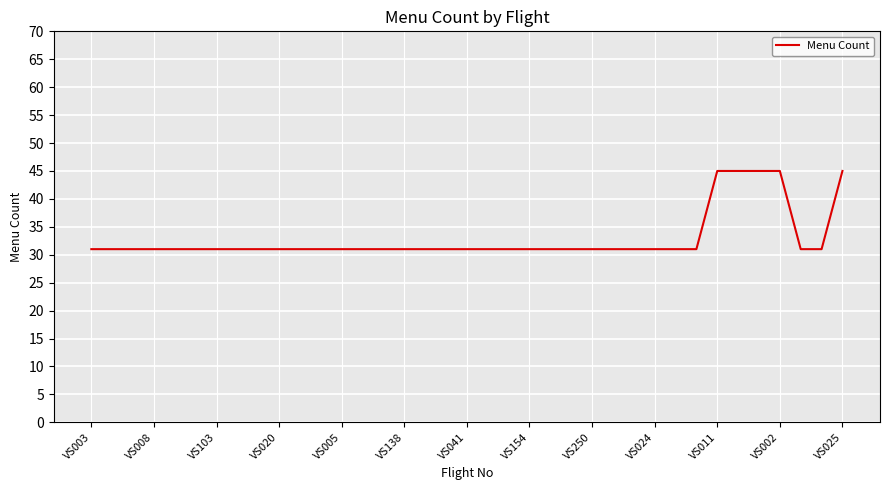

What is the difference between the maximum and minimum values?

14